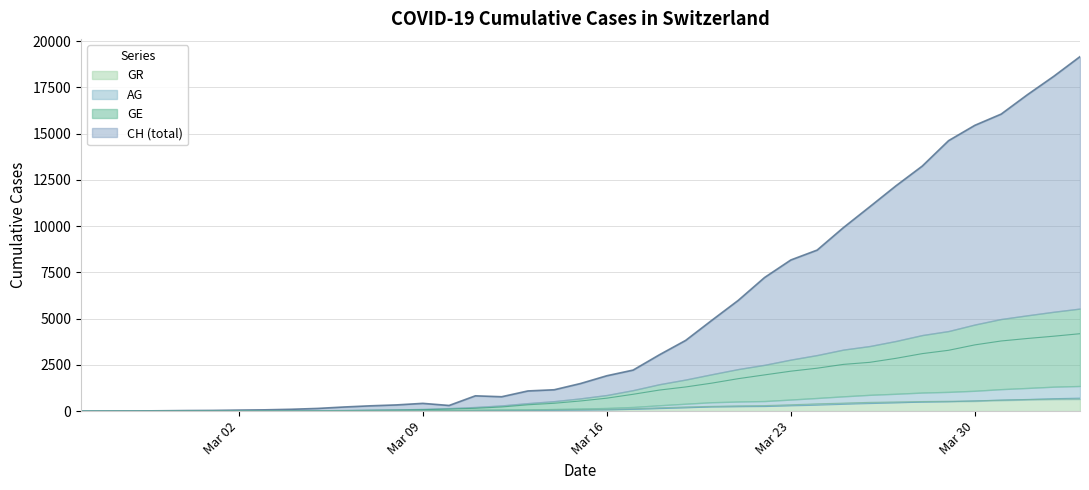

What is the highest value of the AG series?

702